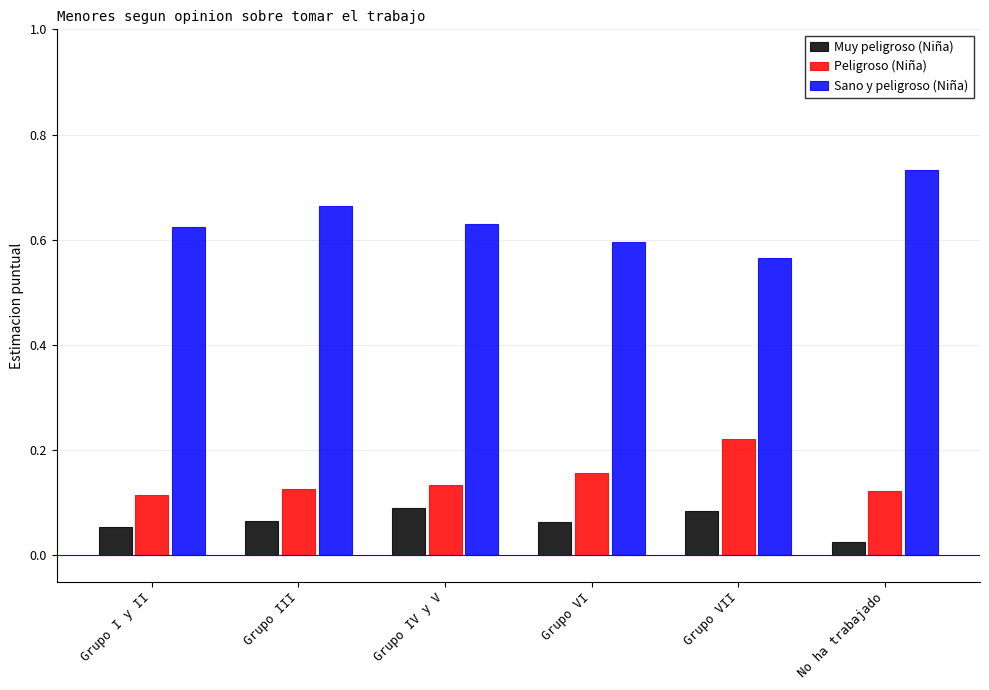

At which label is Muy peligroso (Niña) closest to 0?

No ha trabajado